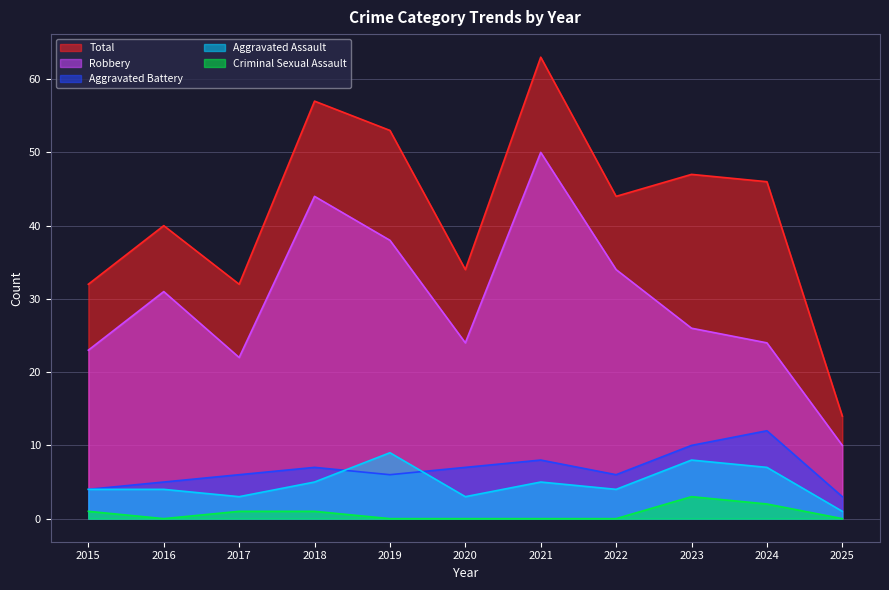

What is the sum of the Aggravated Battery values at 2019 and 2016?

11